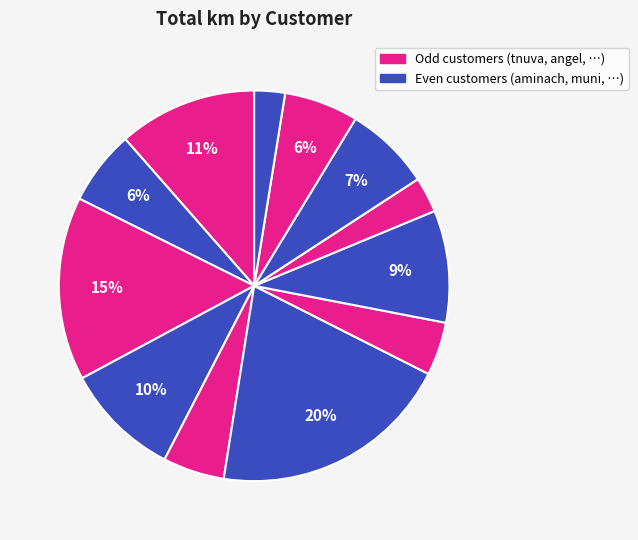

Which slice is the largest?

iaf